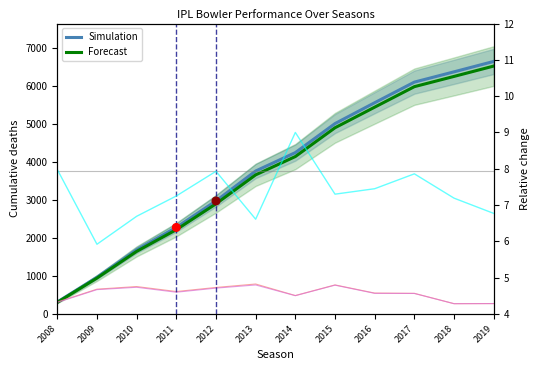

At which category is the sum across all series the highest?

2019